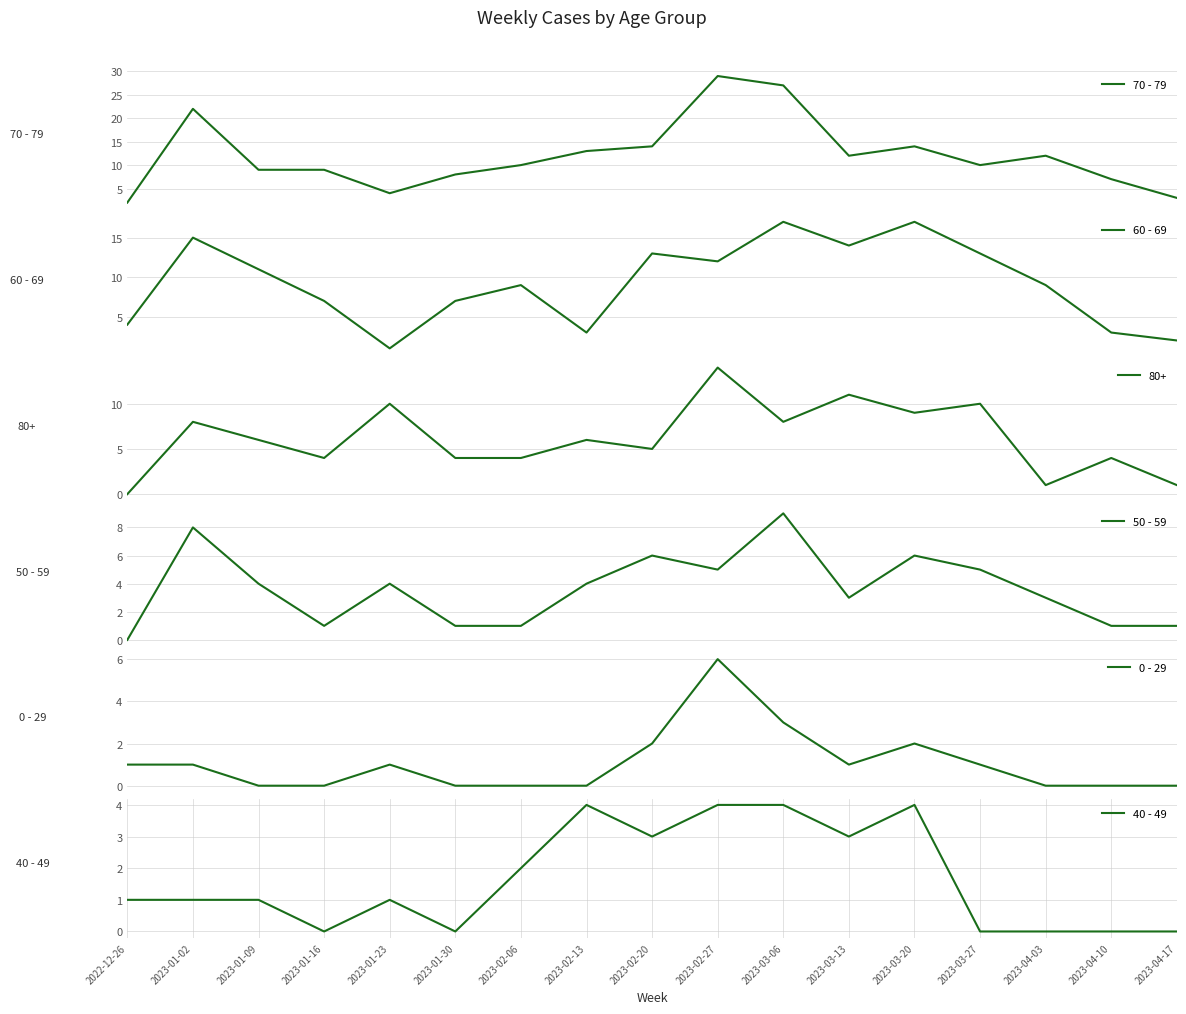

The value of 40 - 49 at 2023-03-06 is 4. True or false?

True